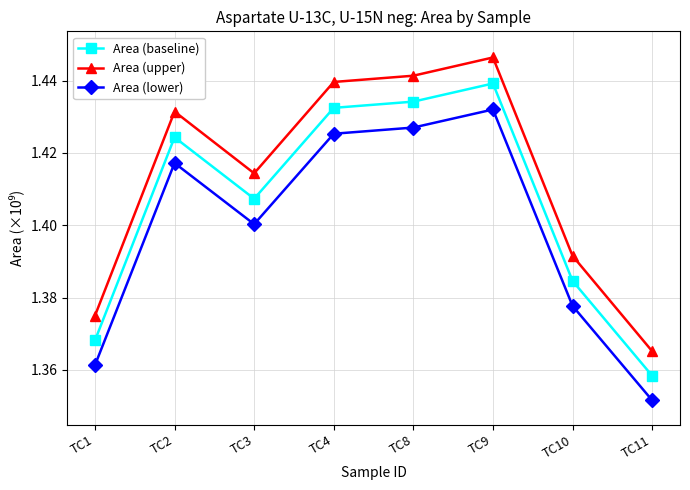

At which label is Area (lower) closest to 1?

TC11